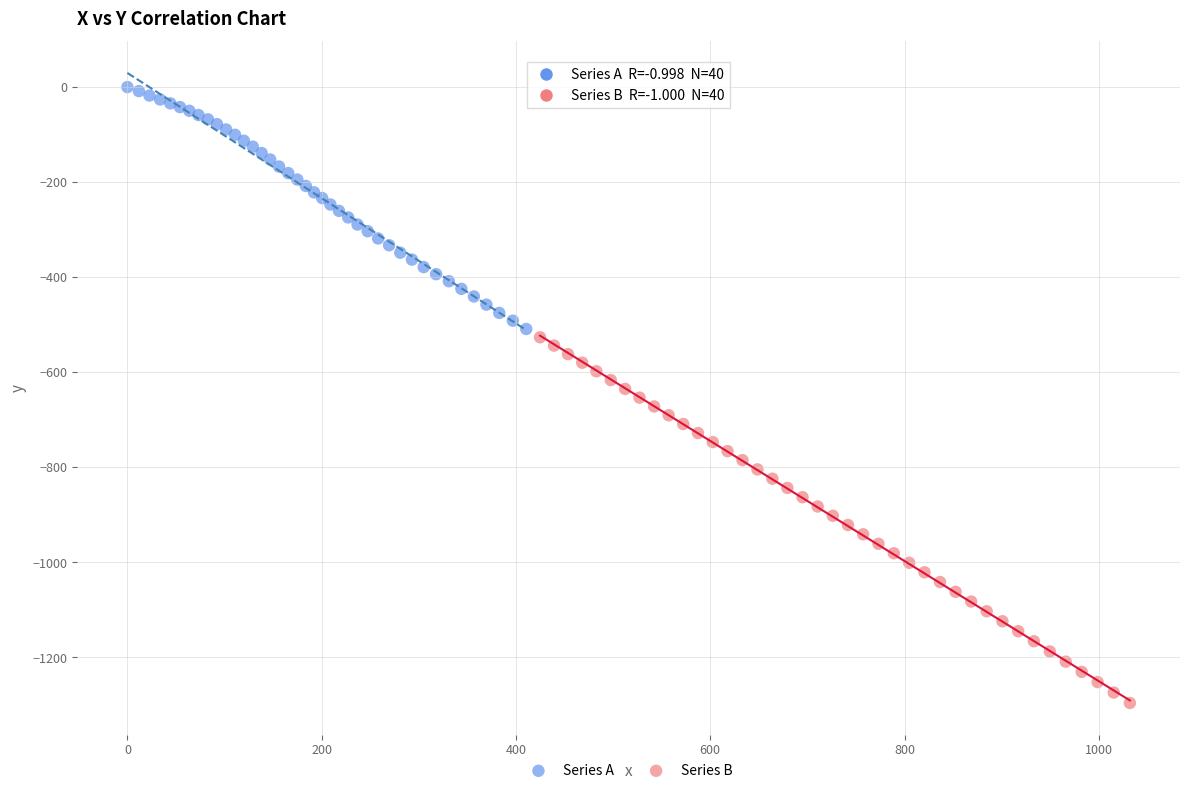

Which series reaches the maximum Y coordinate?

Series A